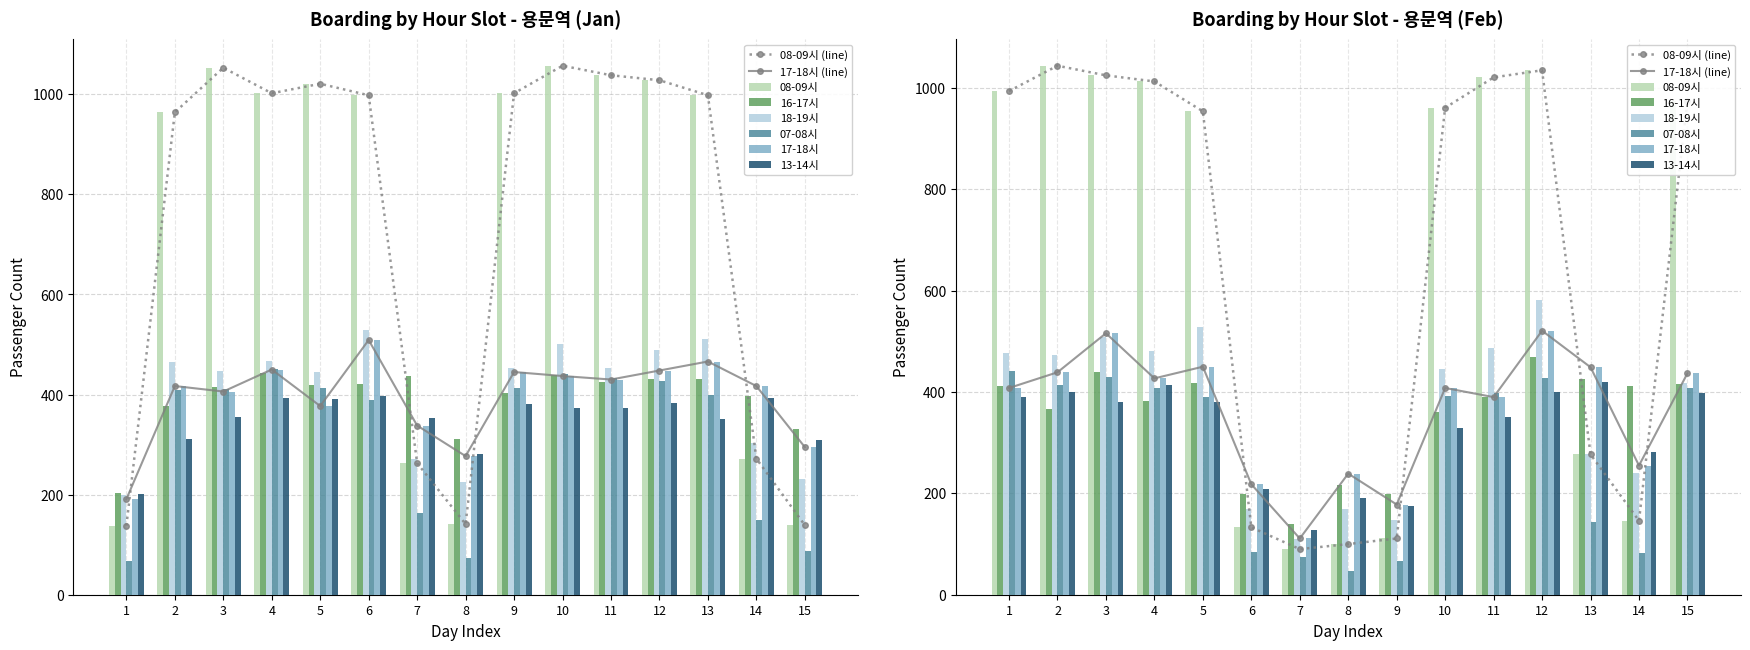

What is the average value of the 16-17시 series?

371